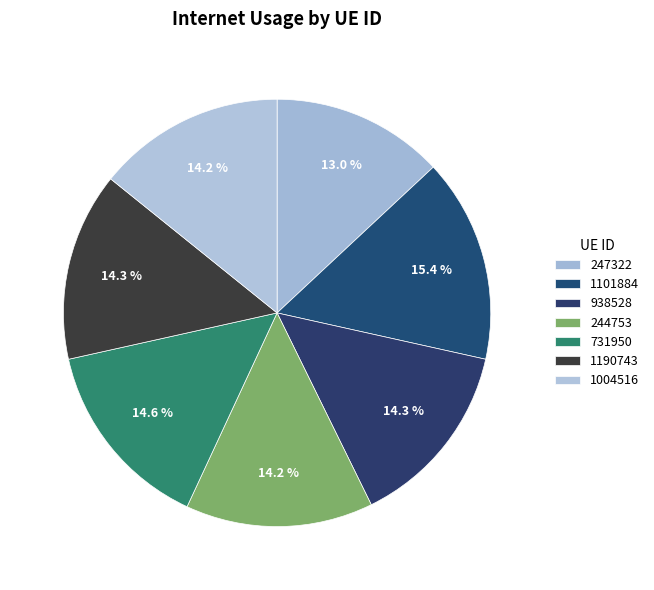

How many slices are in this pie chart?

7